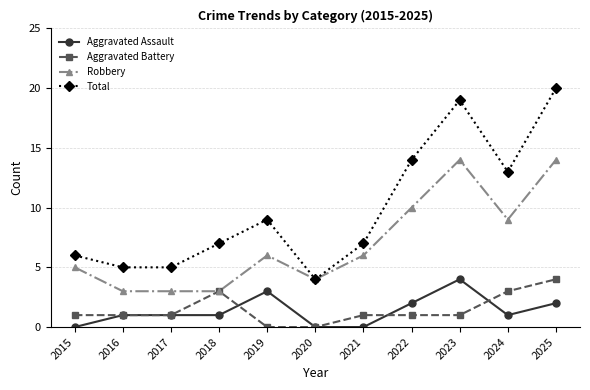

What is the value of the Robbery point at the 7th from the left?

6